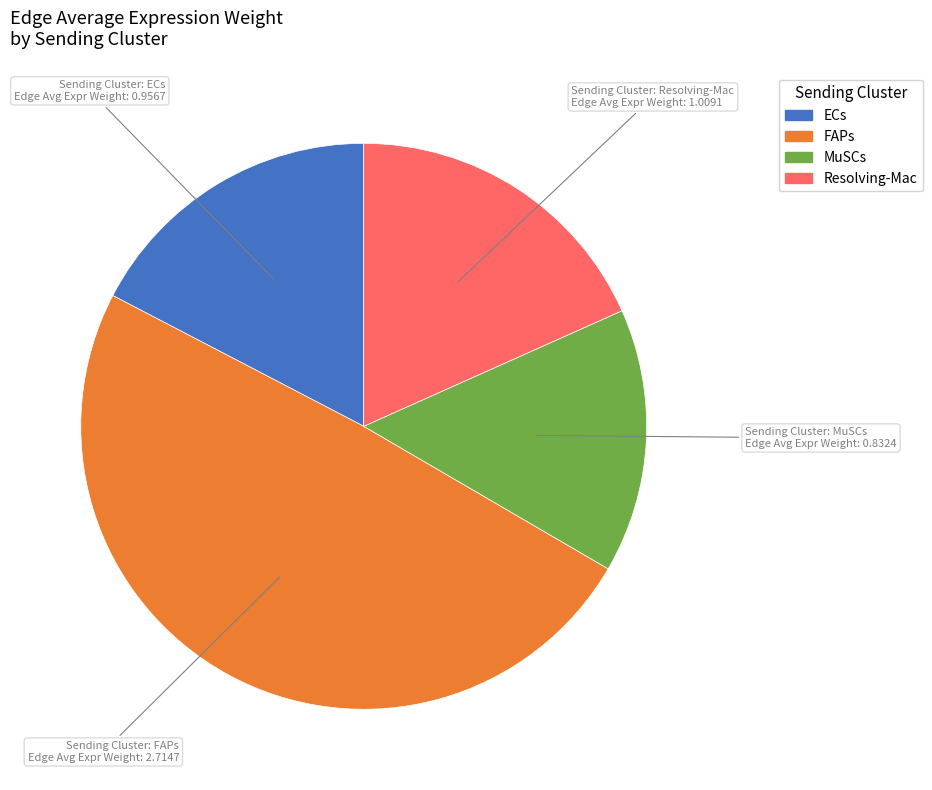

The ECs slice represents 24% of the pie. True or false?

False